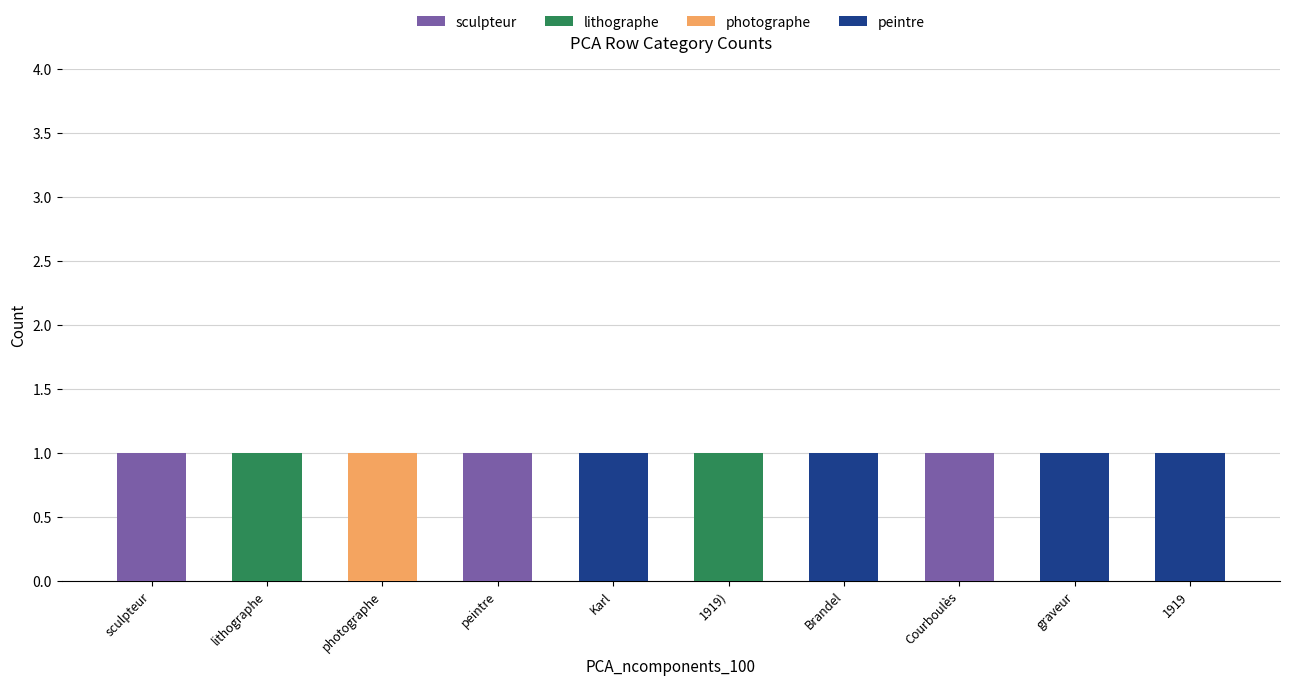

The sculpteur series shows 0 at Brandel. True or false?

True